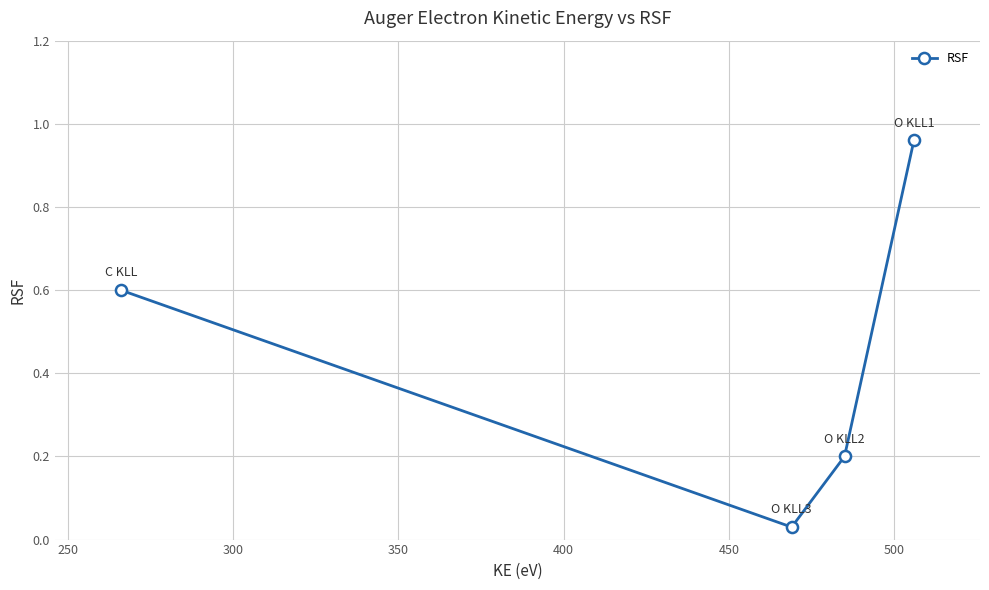

What is the value of the 1st point from the left?

0.6